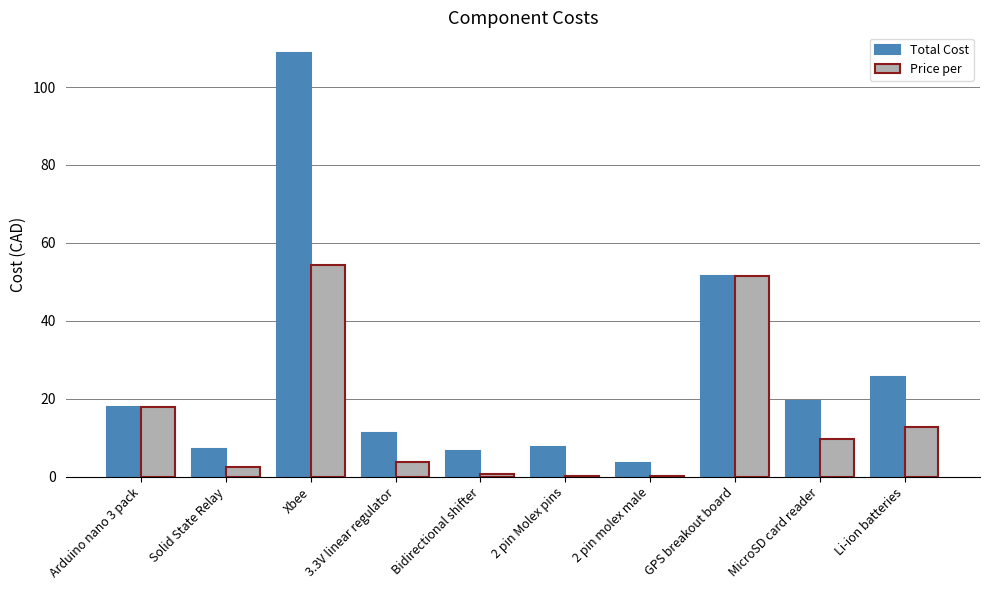

What is the total value across all series at Xbee?

162.9